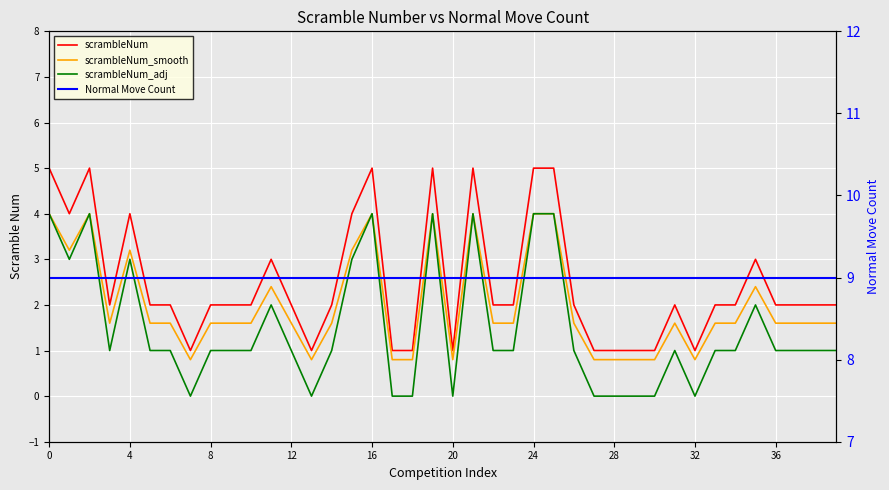

Between 20 and 20, which is larger?

20